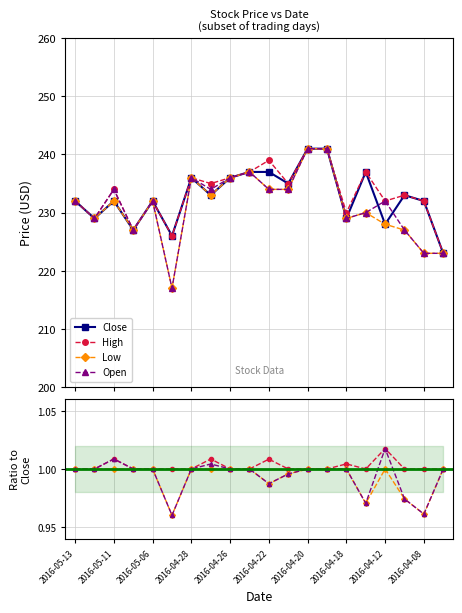

True or false: Low and High cross at least once.

False